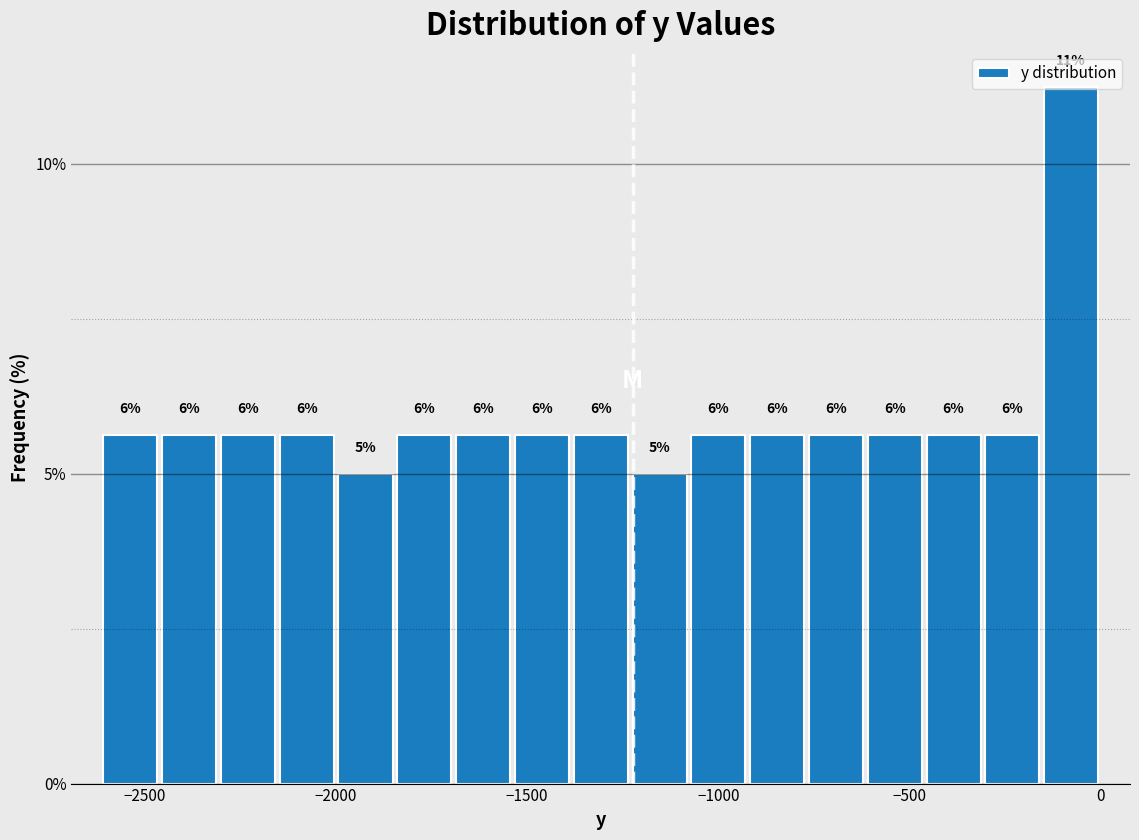

Around what value on the x-axis is the tallest bar? Give the approximate position of its centre, as read against the axis.

-100